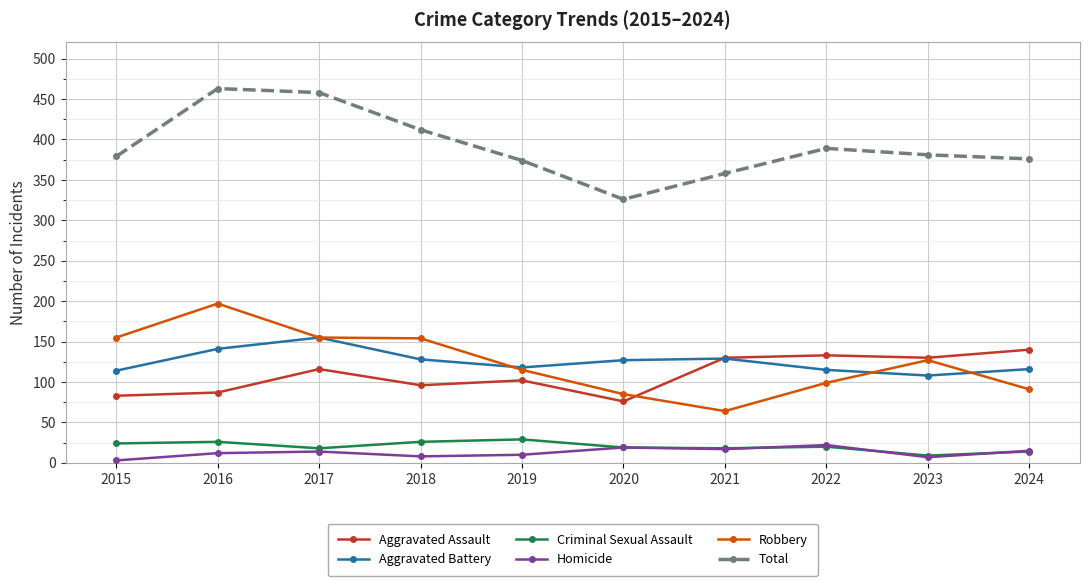

Does the chart have visible grid lines?

Yes